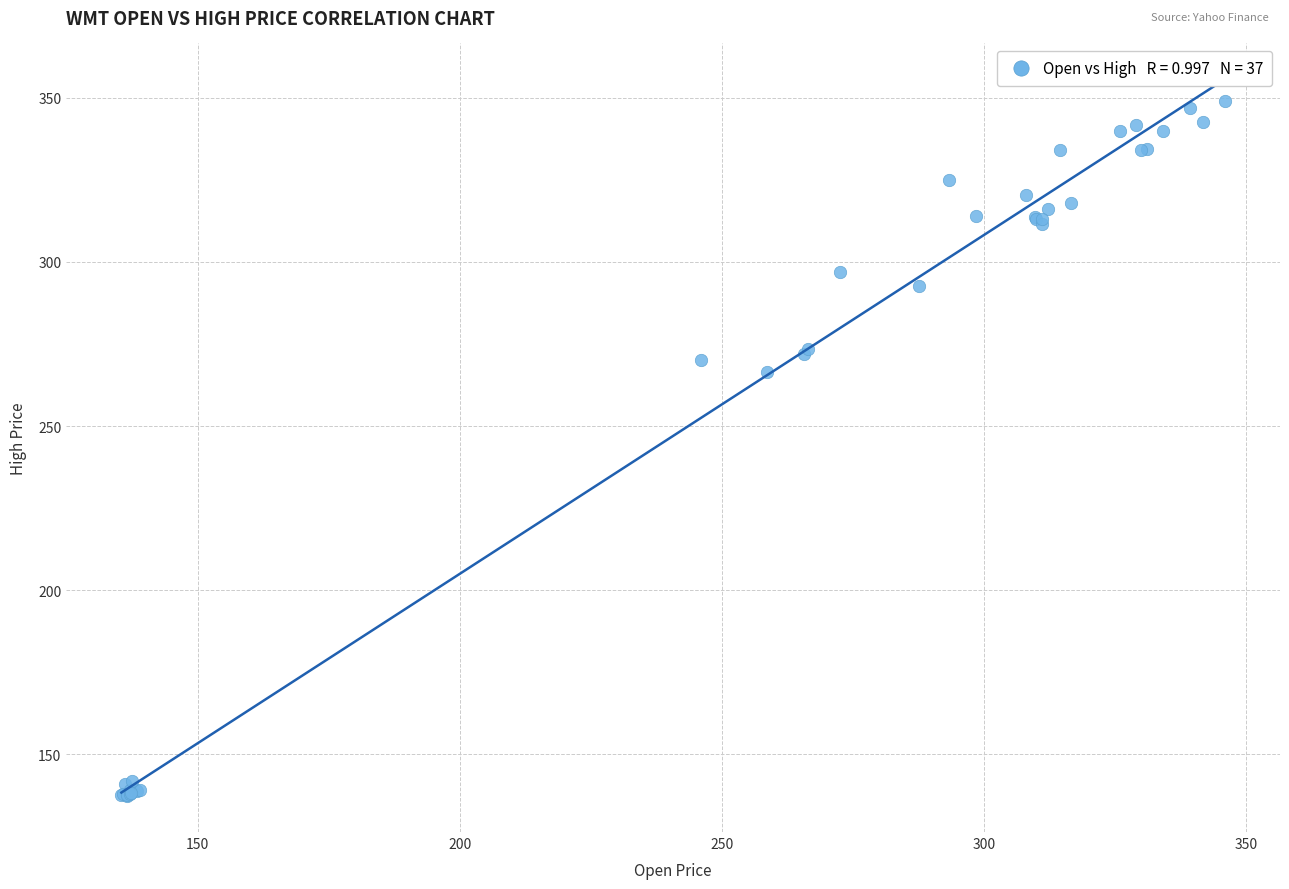

What Y value in the scatter plot is closest to 243?

266.4